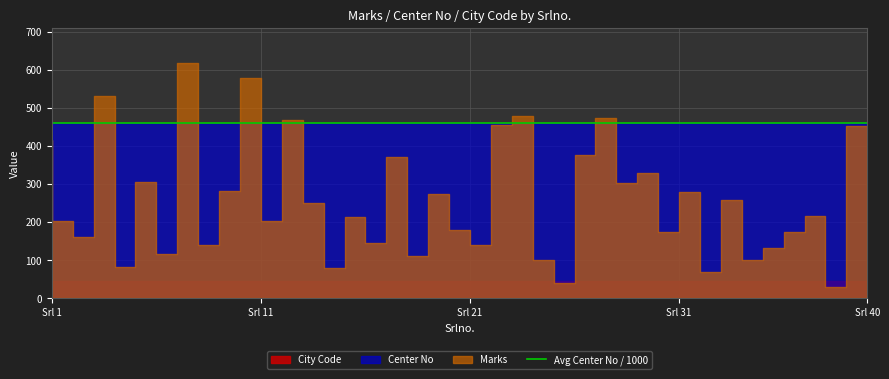

What is the value of the City Code point at the 36th from the left?

4602